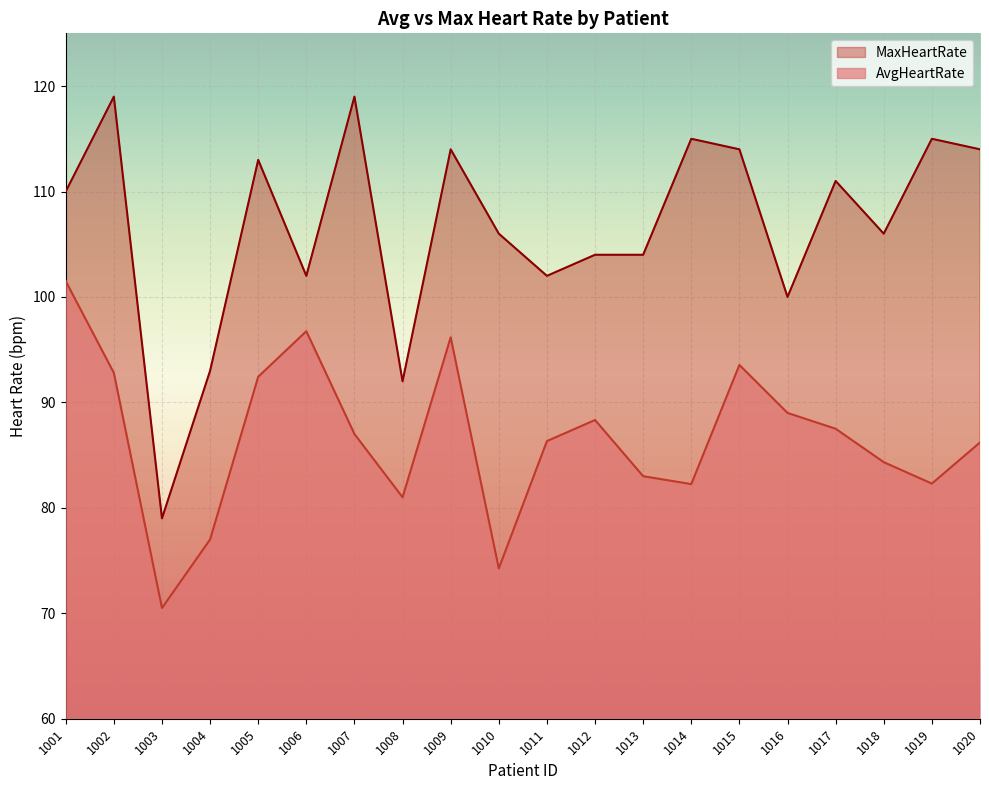

True or false: AvgHeartRate has a value of 111.2 at 1003.

False